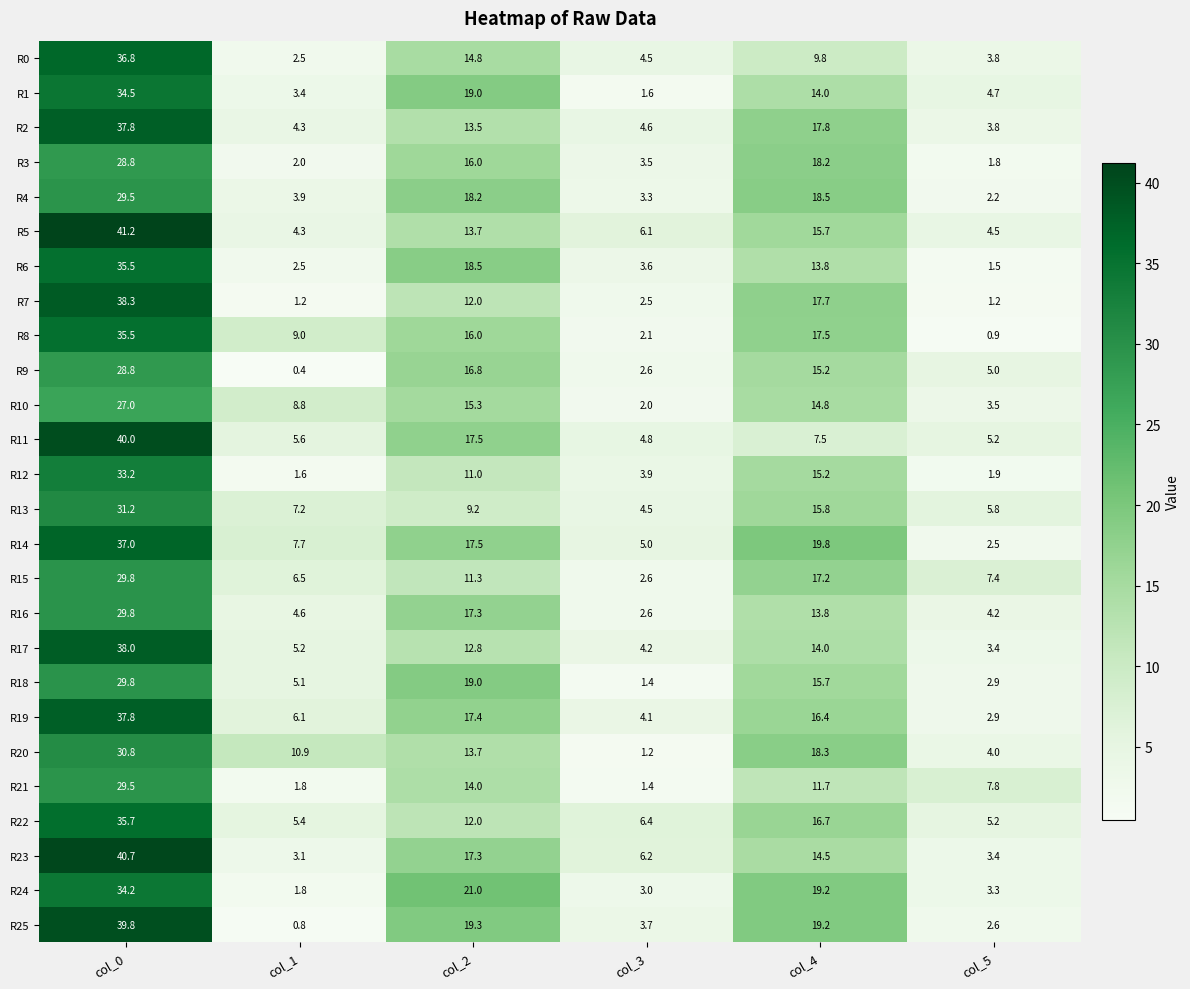

Where is R13 nearest to the value 17?

col_4